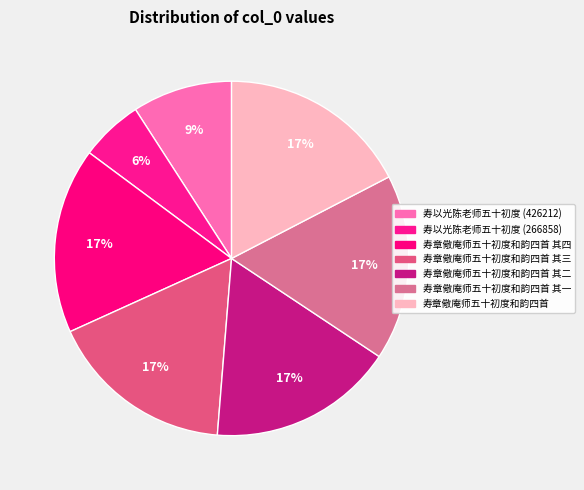

Is there a majority slice in this chart?

No